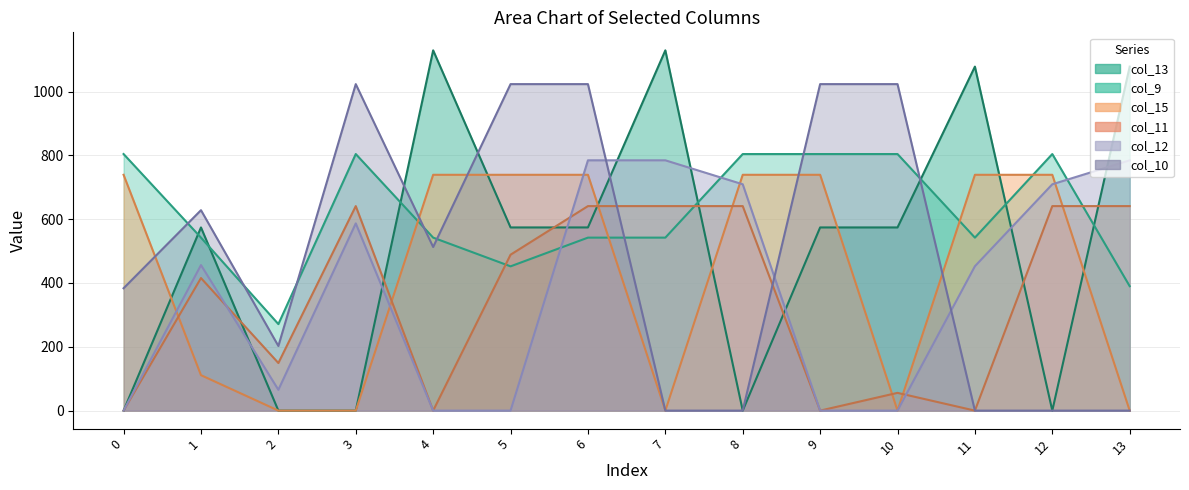

What is the difference between the col_9_line values at 4 and 0?

261.9